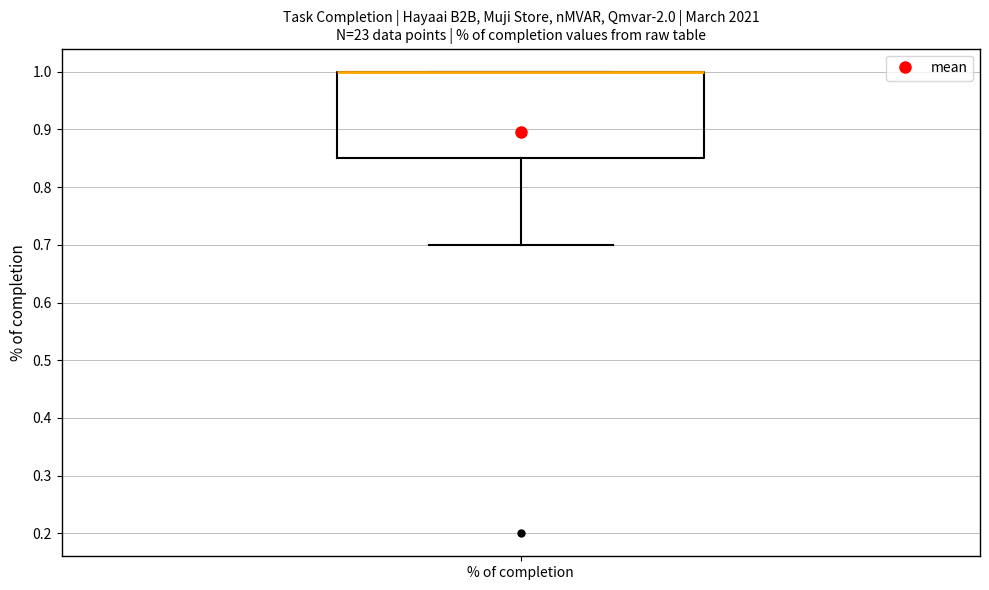

Read this box plot against the y-axis: the position of the median line, the range covered by the box, and the ends of both whiskers. The values are not printed on the chart, so give them approximately, as read against the axis.

median 1.00 (drawn on the box's upper edge), box 0.85 to 1.00, whiskers 0.70 to 1.00